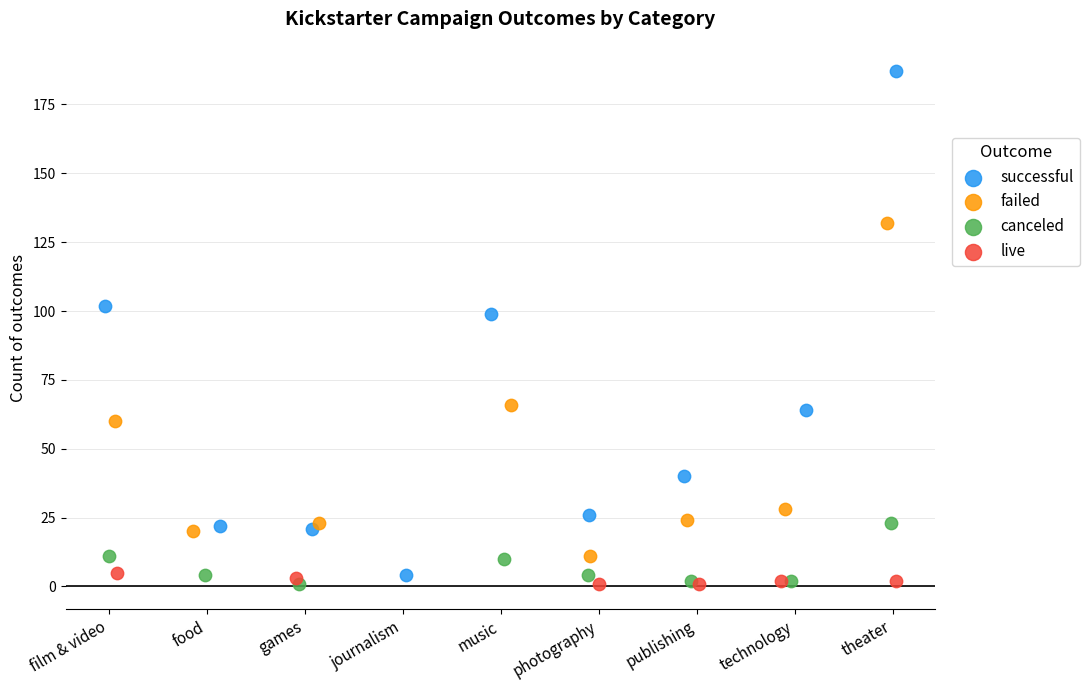

Which series has the largest Y range (max minus min)?

successful